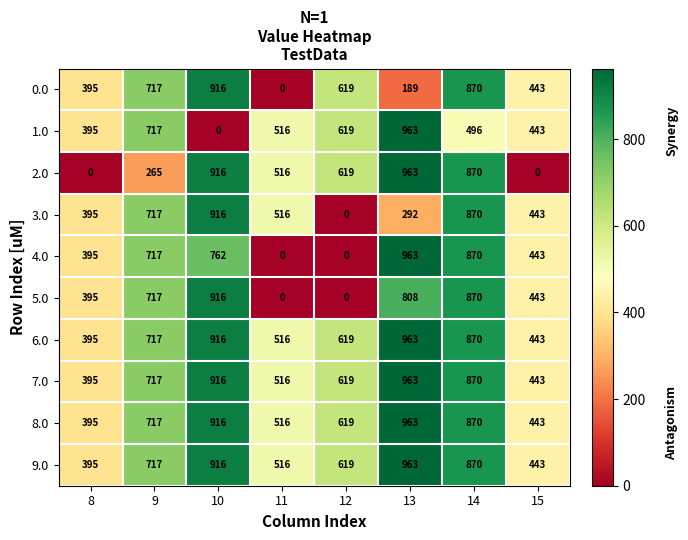

List the labels in order of 7.0 value, largest first.

13, 10, 14, 9, 12, 11, 15, 8